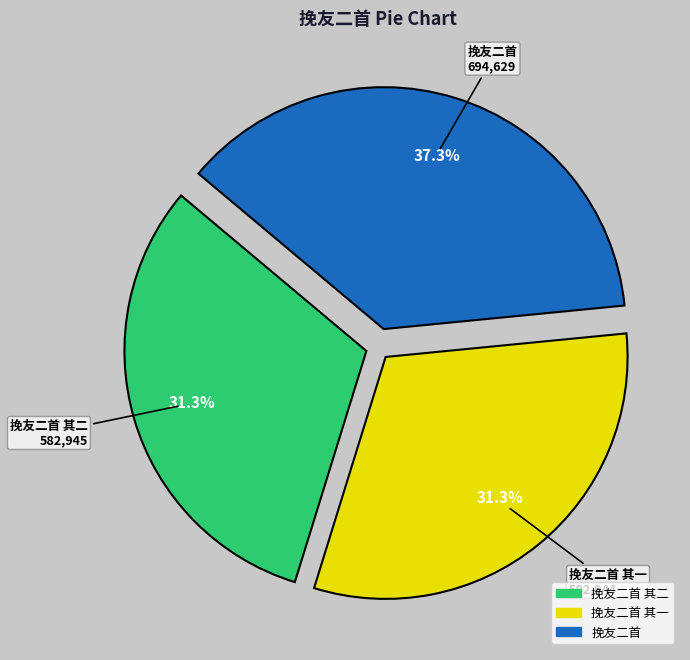

True or false: 挽友二首 其一 accounts for 21% of the total.

False